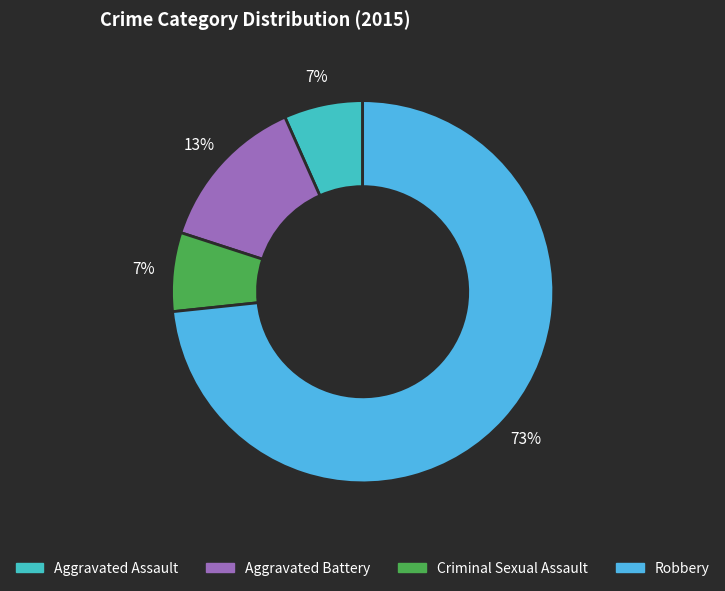

The Aggravated Assault slice represents 7% of the pie. True or false?

True